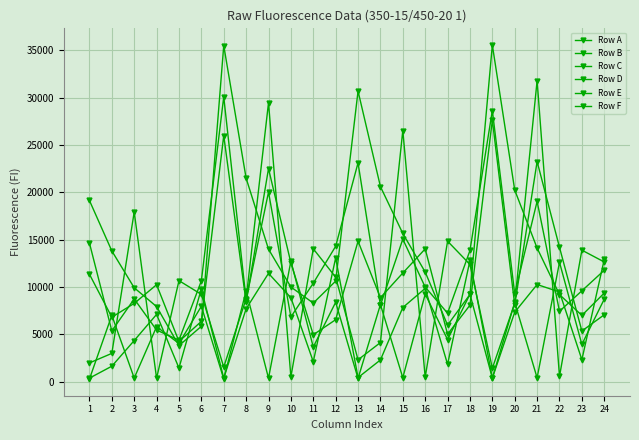

How many data points in Row C are less than 7334?

12